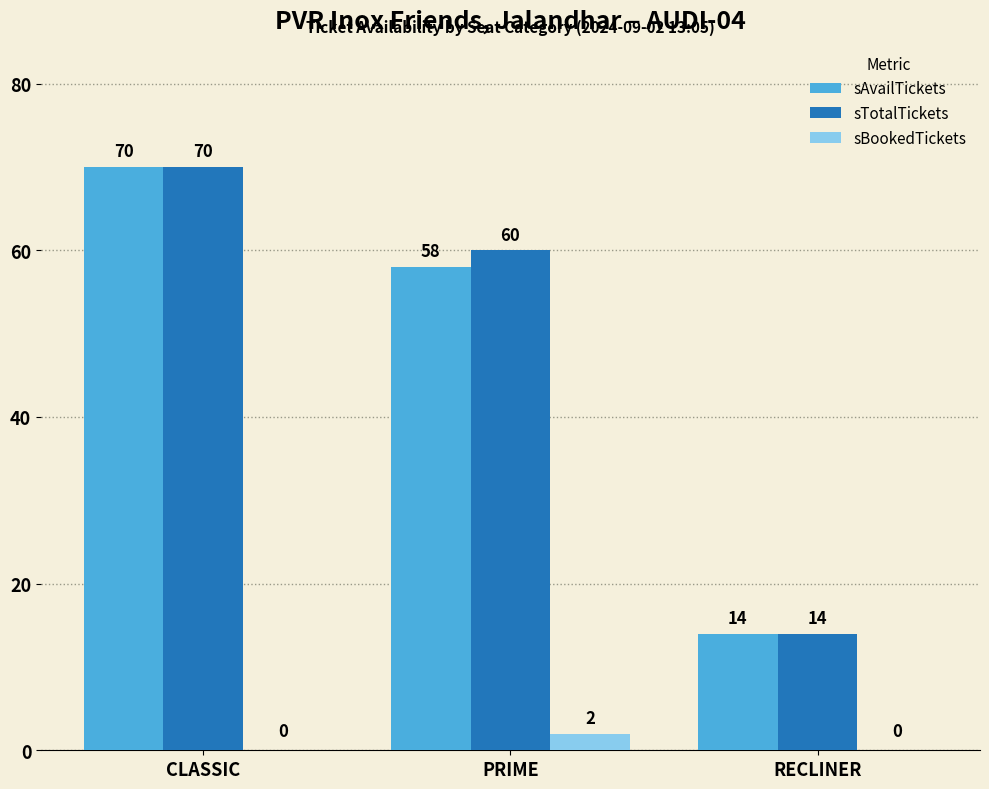

Reading right to left, transcribe all the data shown in this chart.

sAvailTickets: RECLINER=14	PRIME=58	CLASSIC=70
sTotalTickets: RECLINER=14	PRIME=60	CLASSIC=70
sBookedTickets: RECLINER=0	PRIME=2	CLASSIC=0